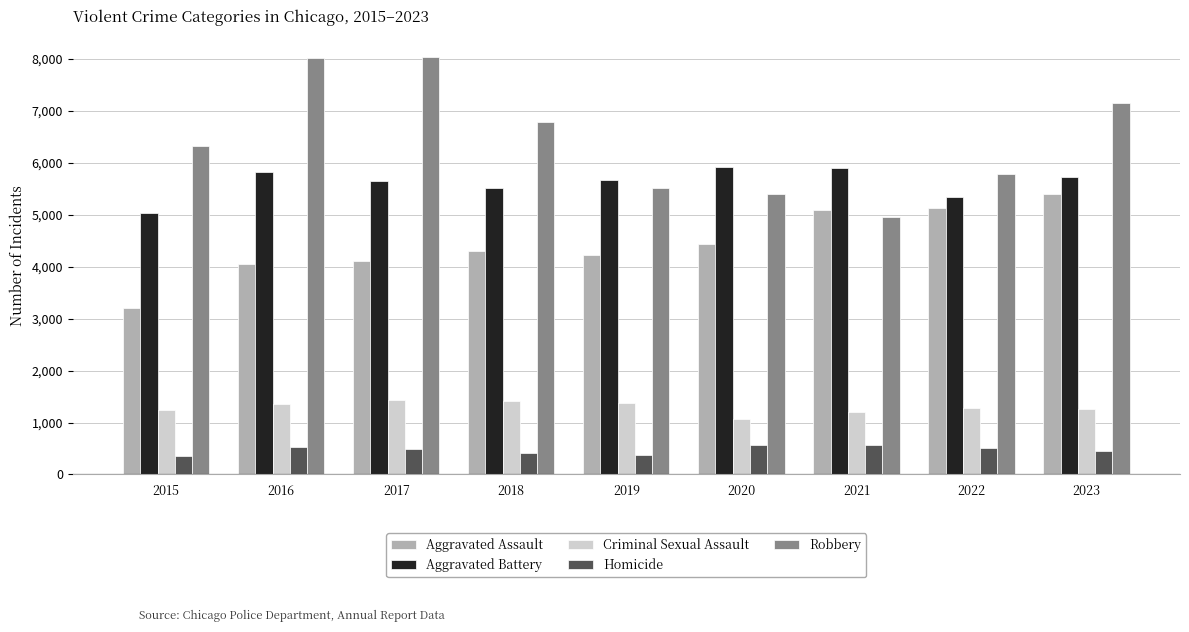

What is the difference between the highest and lowest values at 2016?

7497